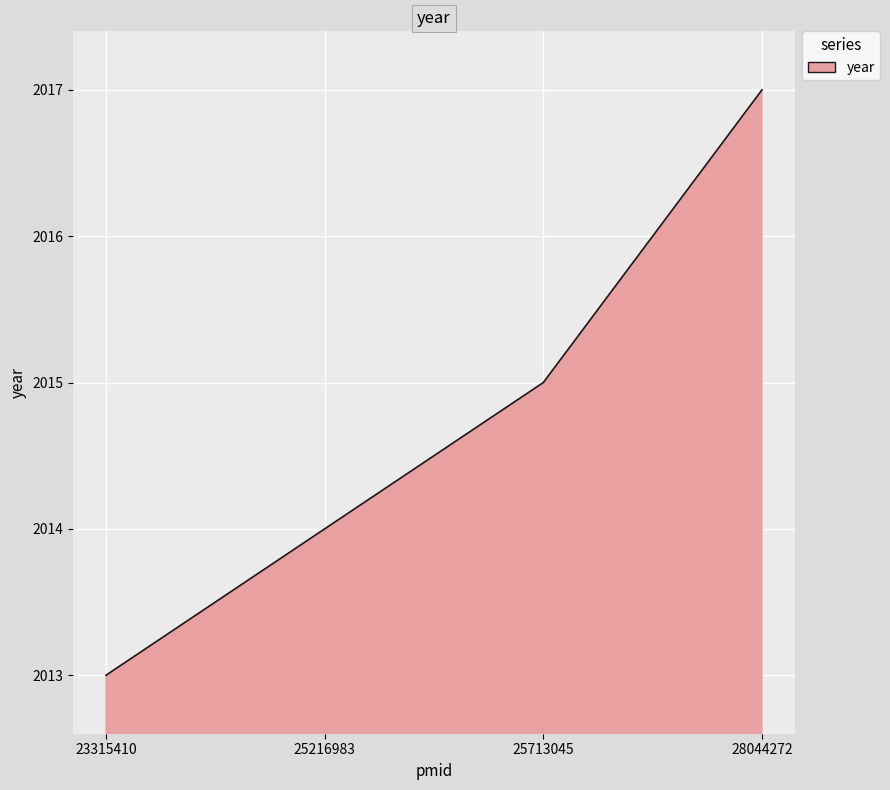

At which category does the chart reach its minimum across all series?

23315410